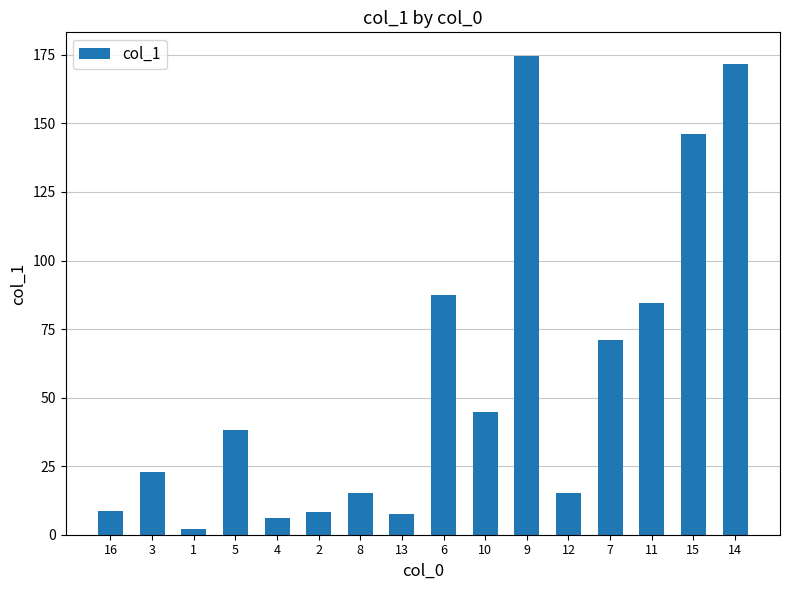

The value at 6 is 54.4. True or false?

False